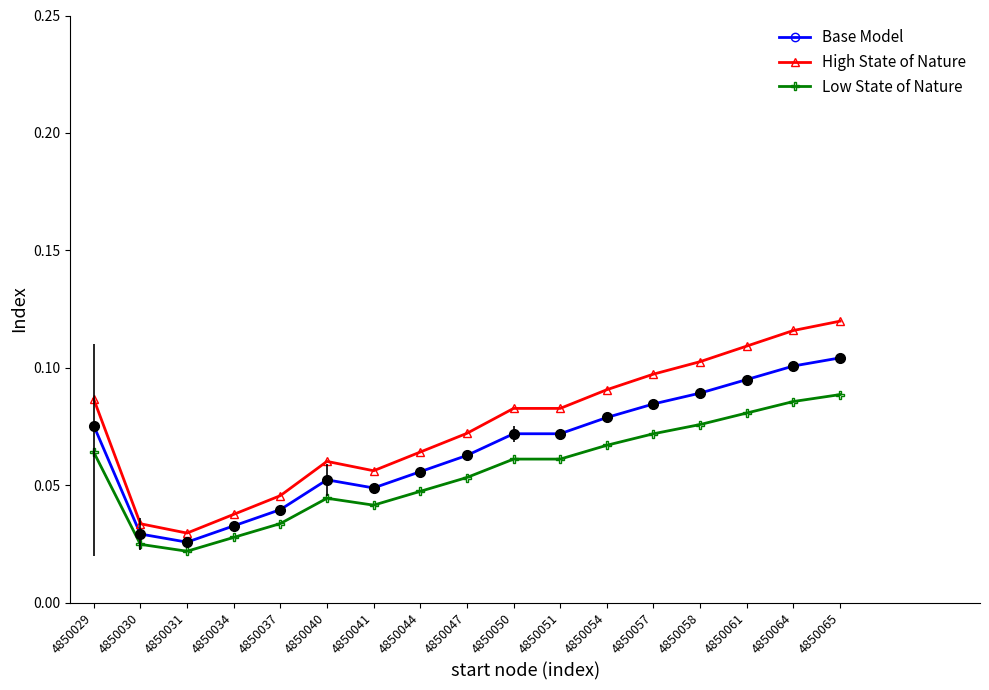

Which series changed the most between 4850029 and 4850034?

High State of Nature